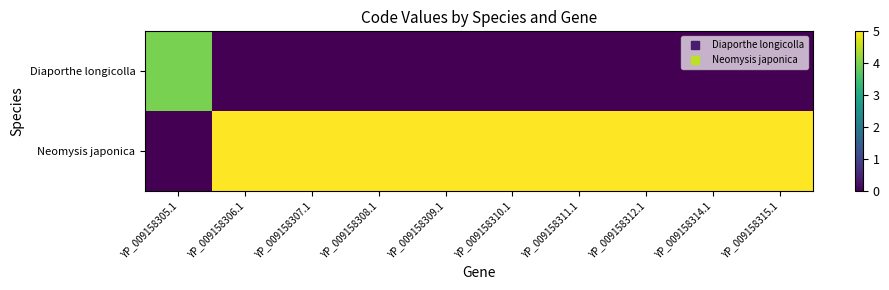

How many distinct data groups are displayed?

2